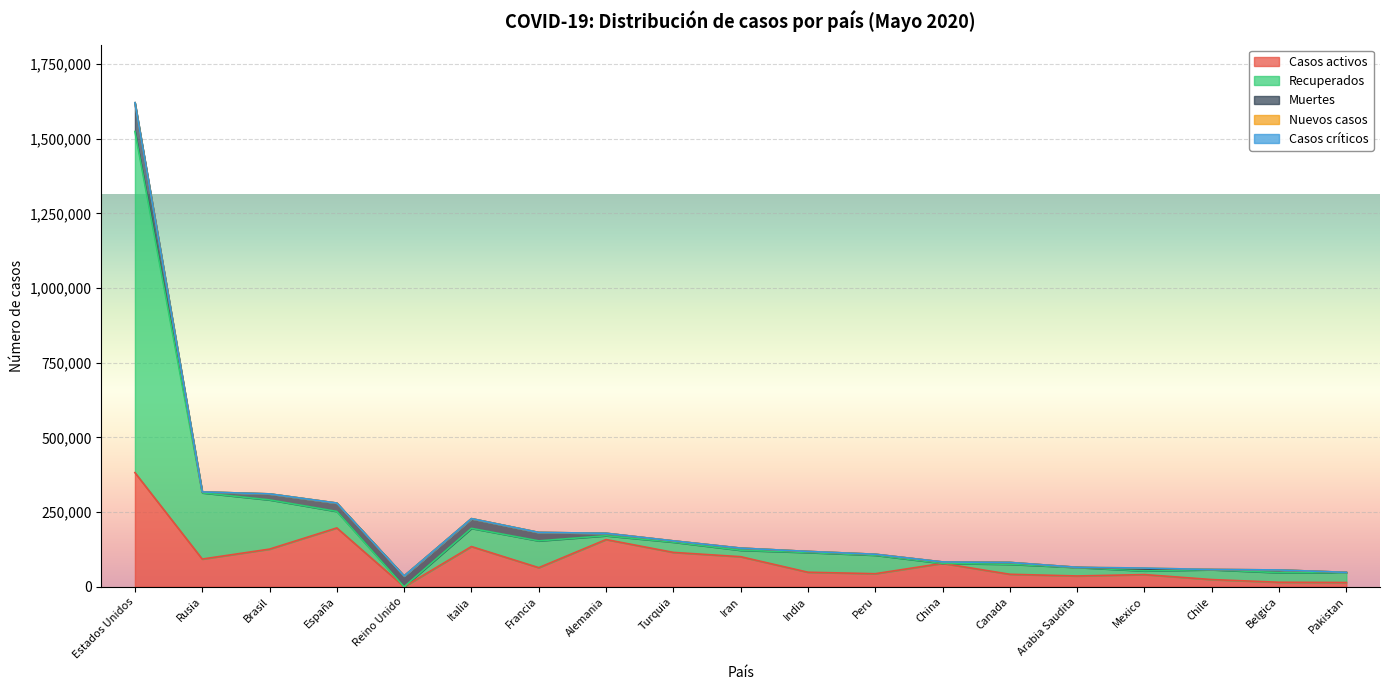

The value of Nuevos casos at Mexico is 1829. True or false?

False